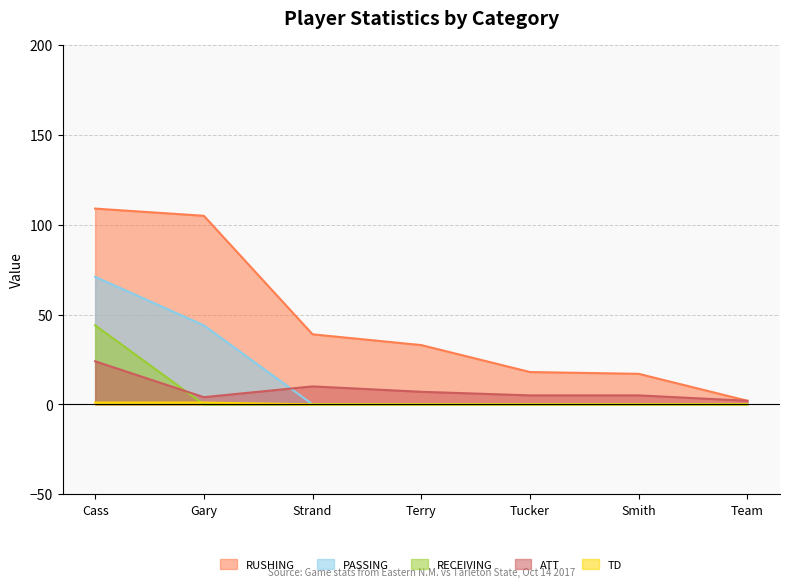

Reading right to left, list all the values displayed in this chart.

RUSHING: 2	17	18	33	39	105	109
PASSING: 0	0	0	0	0	44	71
RECEIVING: 0	0	0	0	0	0	44
ATT: 2	5	5	7	10	4	24
TD: 0	0	0	0	0	1	1